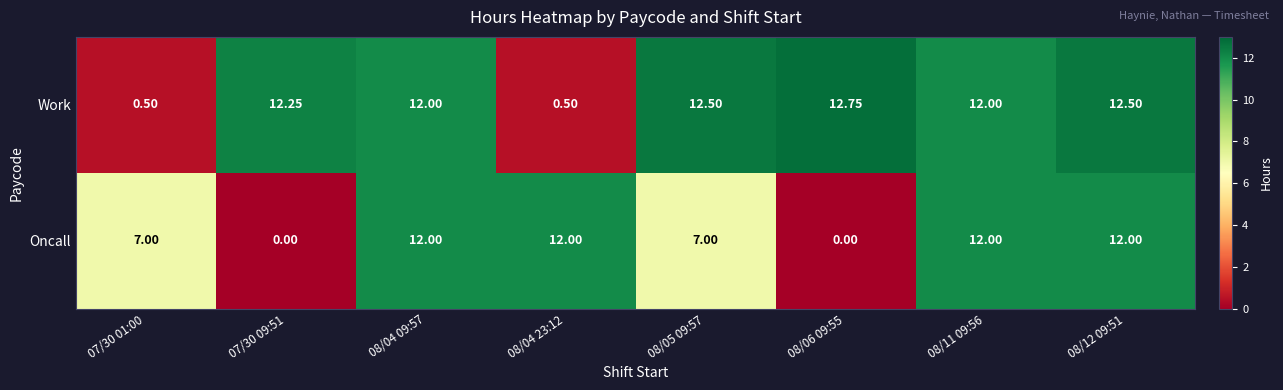

Which series changed the most between 08/04 23:12 and 08/11 09:56?

Work